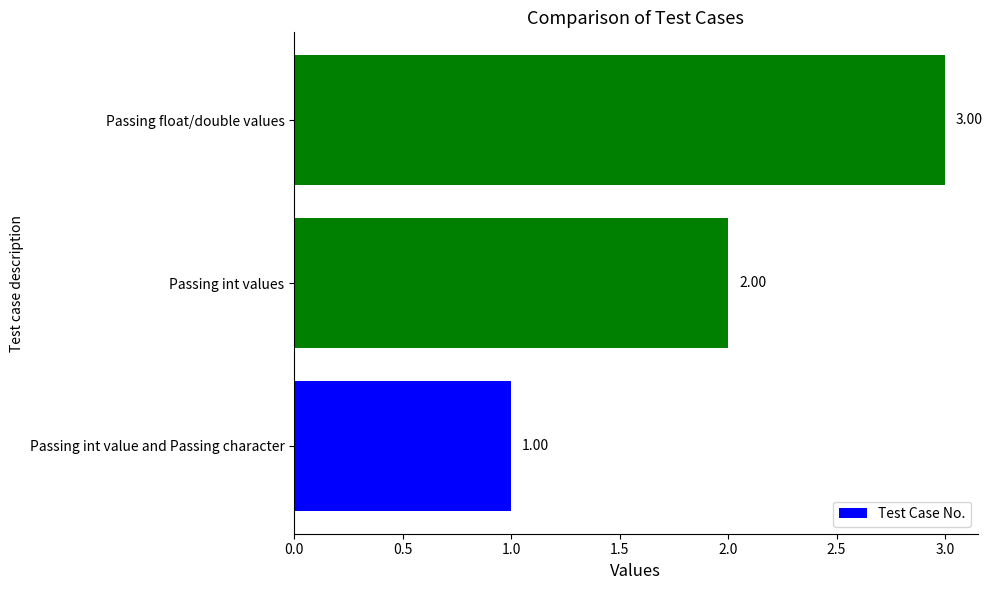

What is the ratio of the value at Passing float/double values to the value at Passing int value and Passing character?

3.0